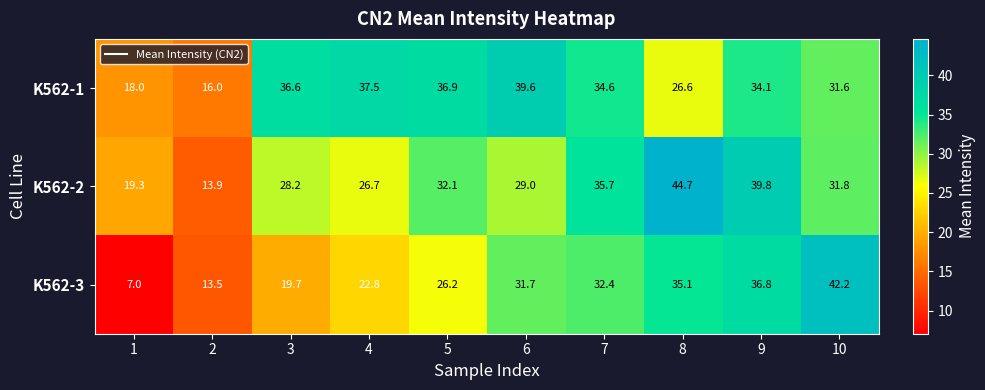

Which series has the widest spread of values?

K562-3